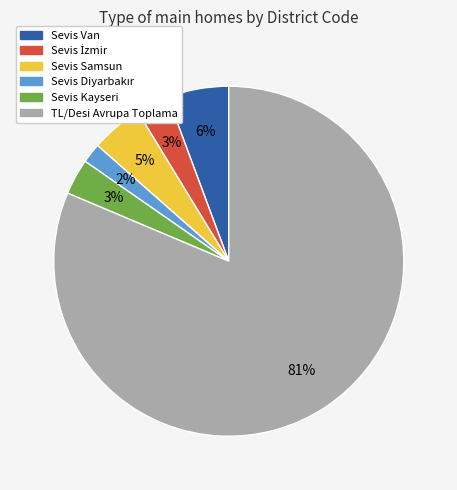

What is the largest slice in the pie chart?

TL/Desi Avrupa Toplama